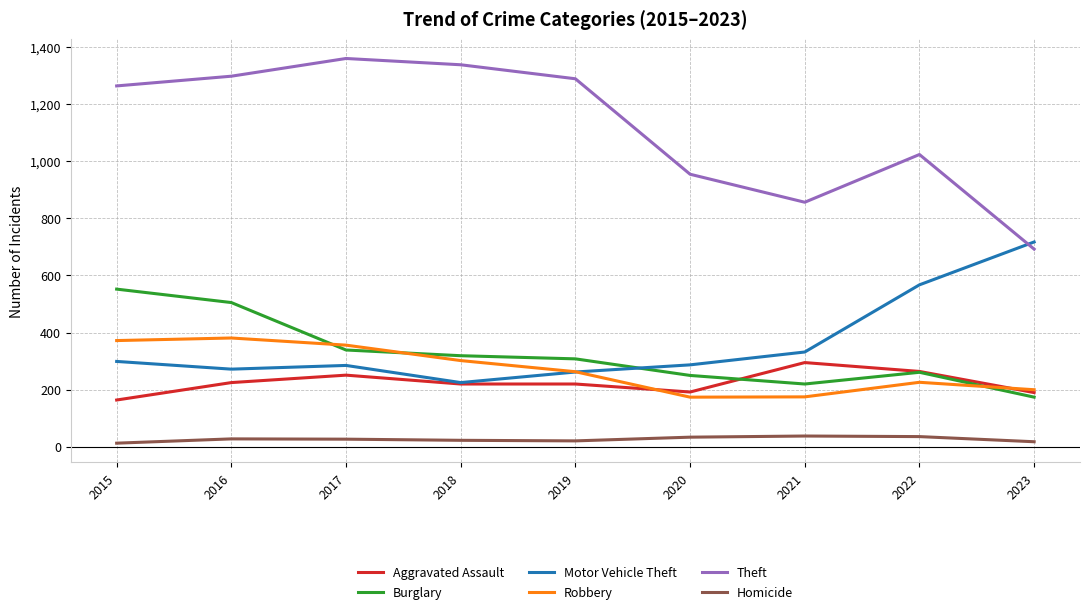

In Motor Vehicle Theft, how many points are higher than both neighbors (excluding endpoints)?

1